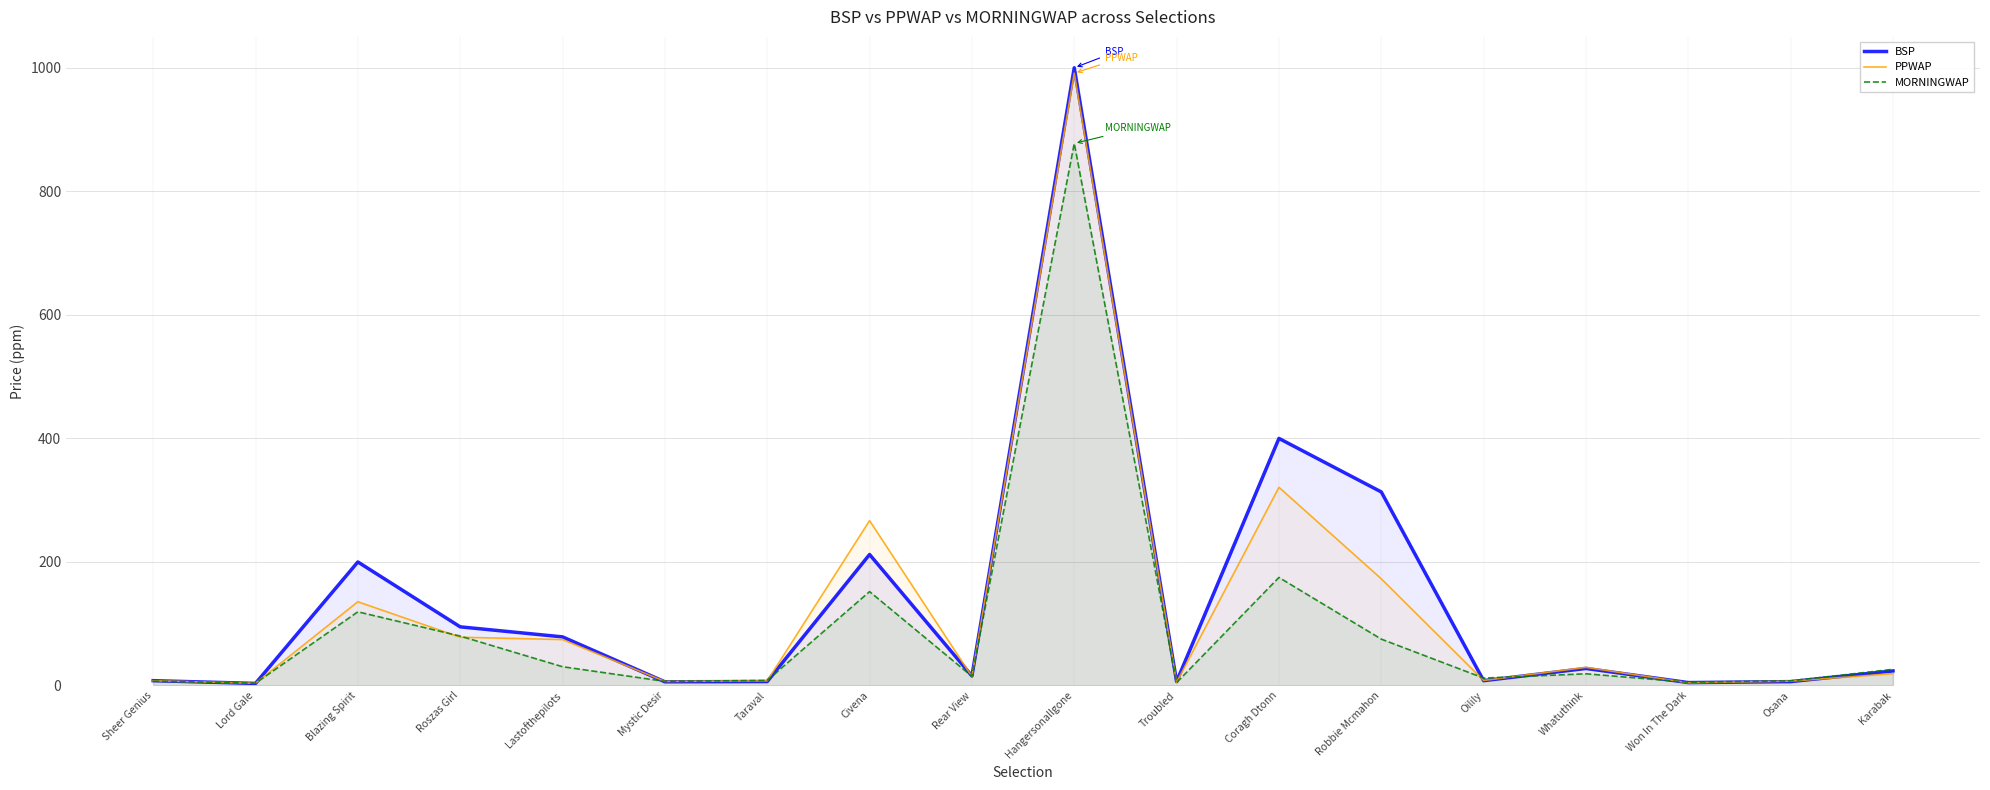

In PPWAP, how many points are higher than both neighbors (excluding endpoints)?

5